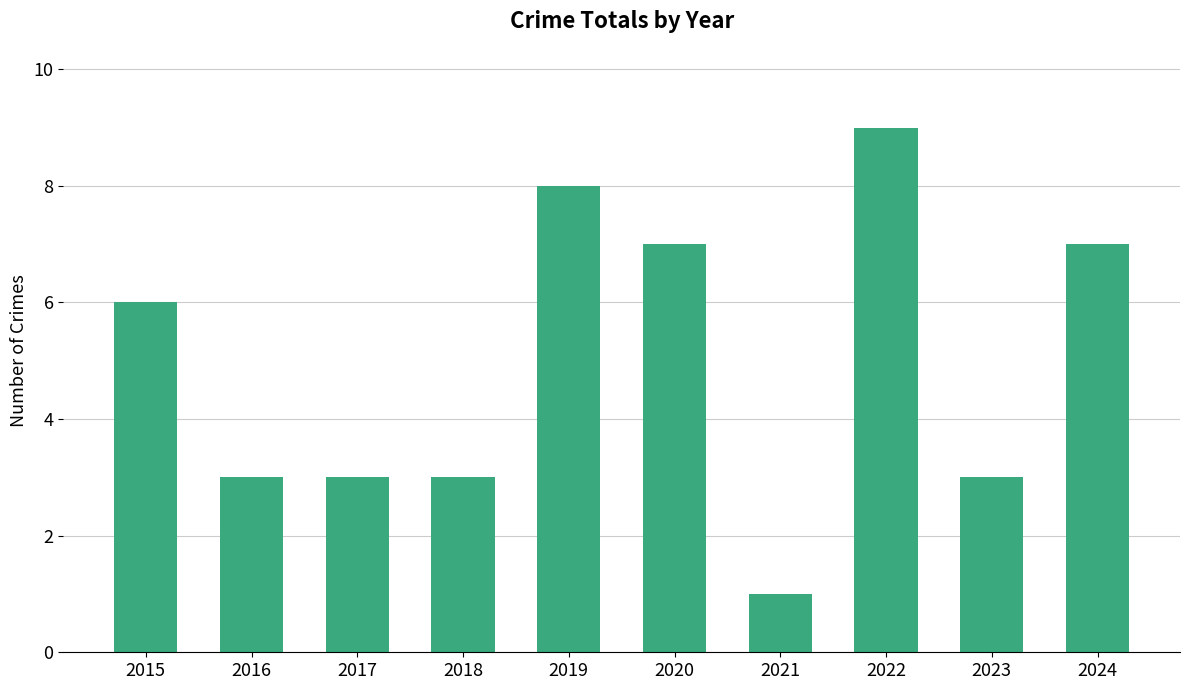

What is the change in value from 2022 to 2024?

-2